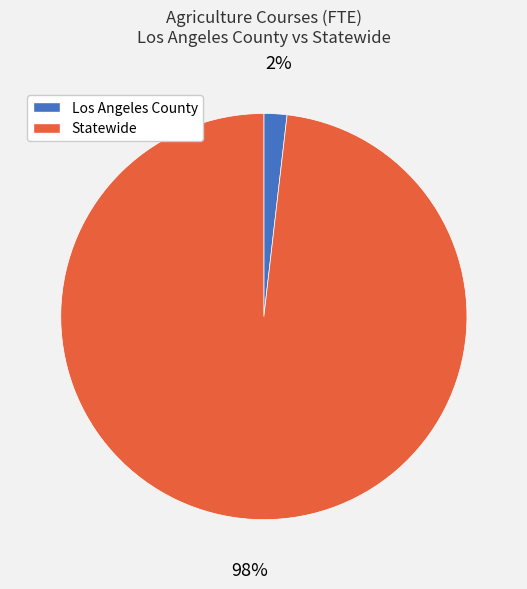

Rank the categories by value from lowest to highest.

Los Angeles County, Statewide